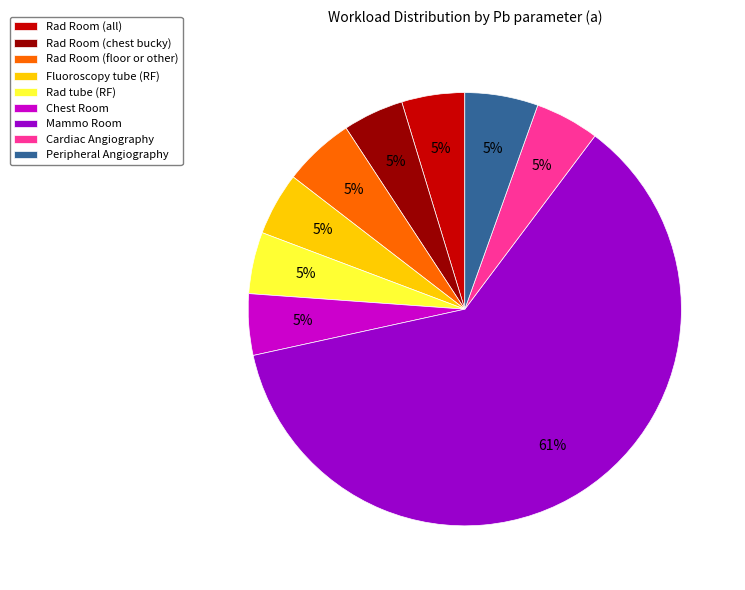

True or false: Cardiac Angiography accounts for 5% of the total.

True